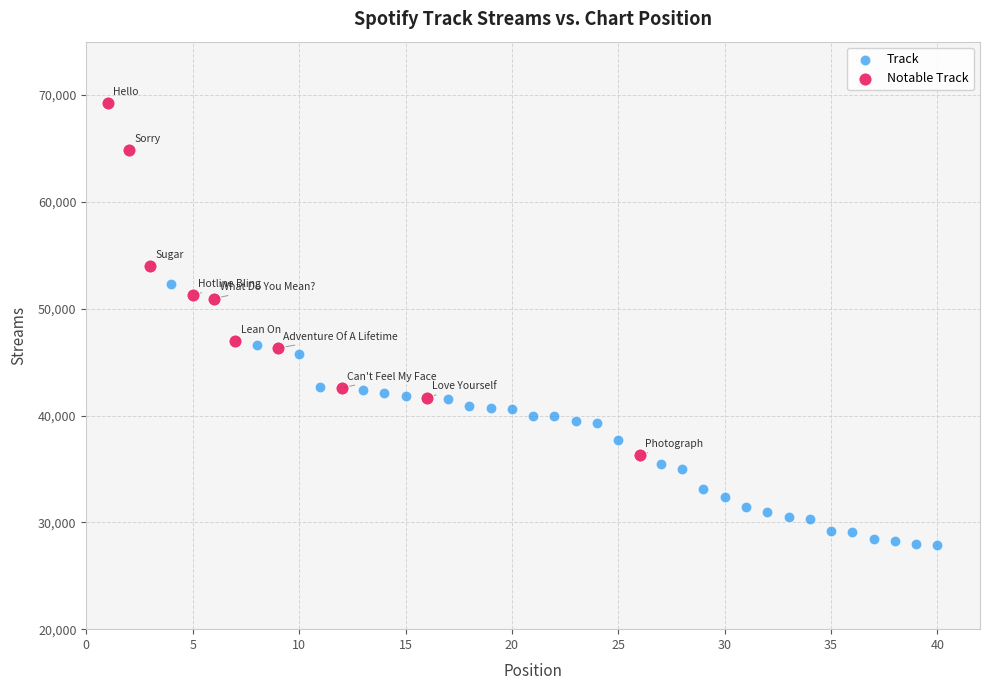

Which series contains the highest Y value?

Notable Track